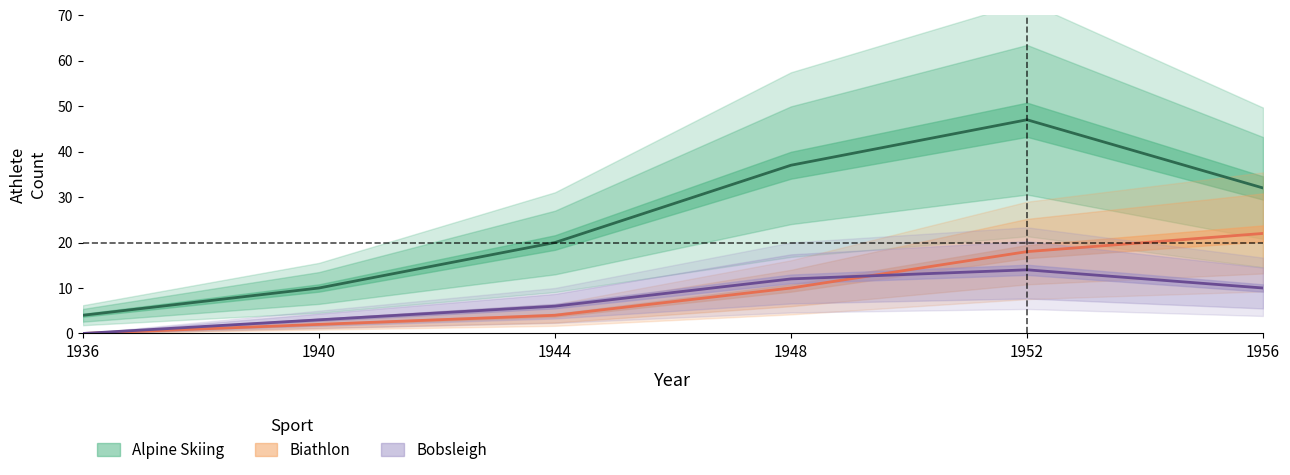

Does the chart have visible grid lines?

No